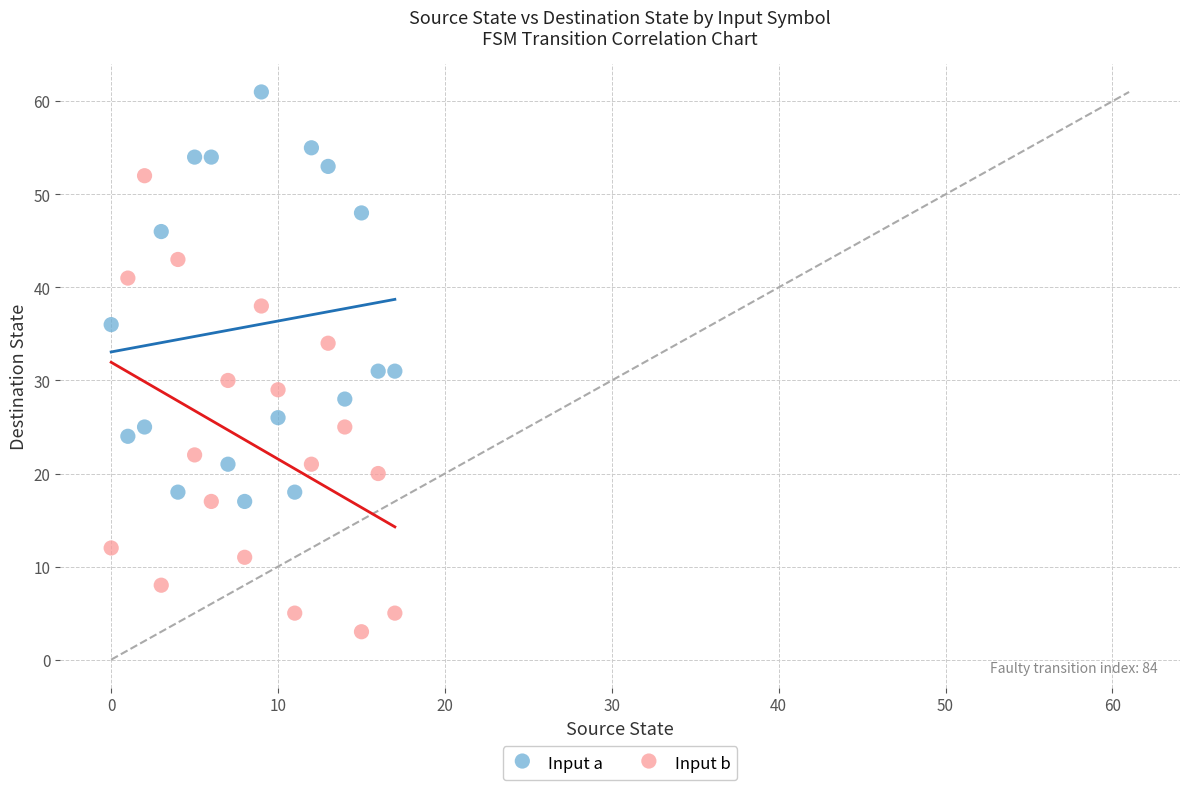

Which series reaches the maximum Y coordinate?

Input a